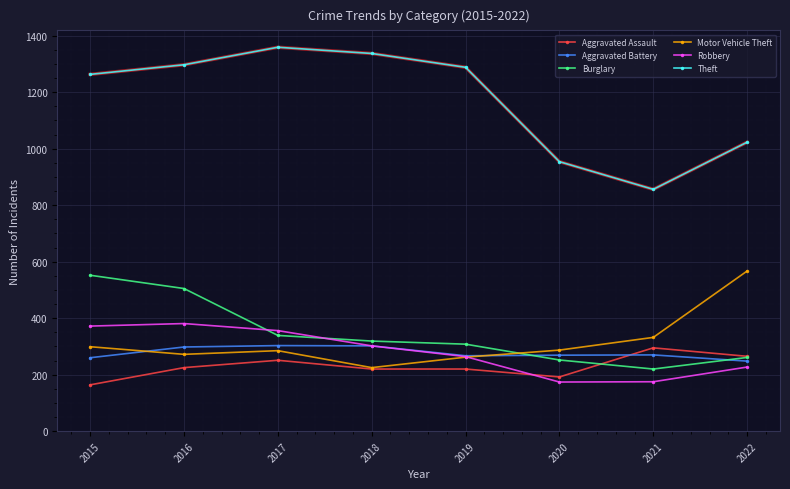

What is the sum of the Robbery values at 2017 and 2022?

583